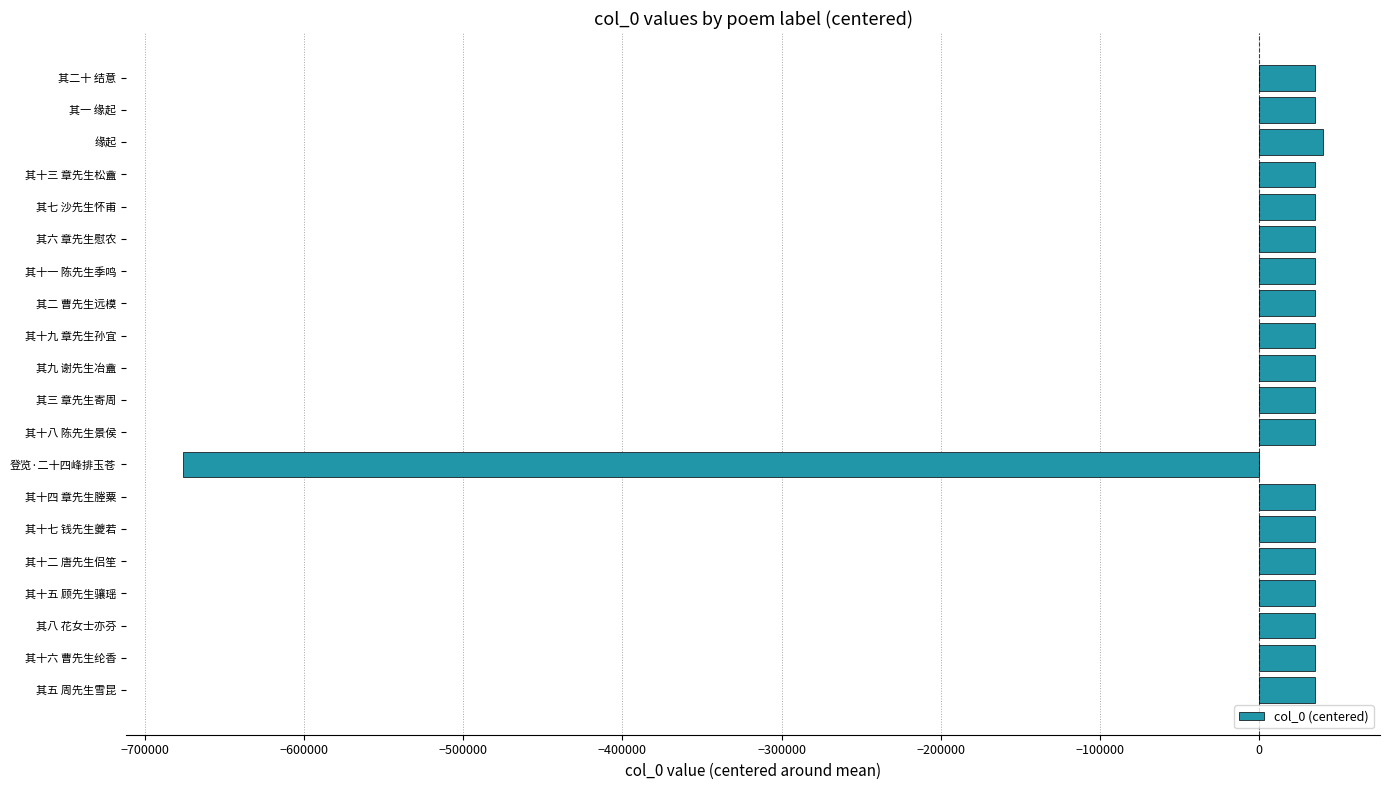

What is the sum of the values at 其十一 陈先生季鸣 and 其二 曹先生远模?

70641.4